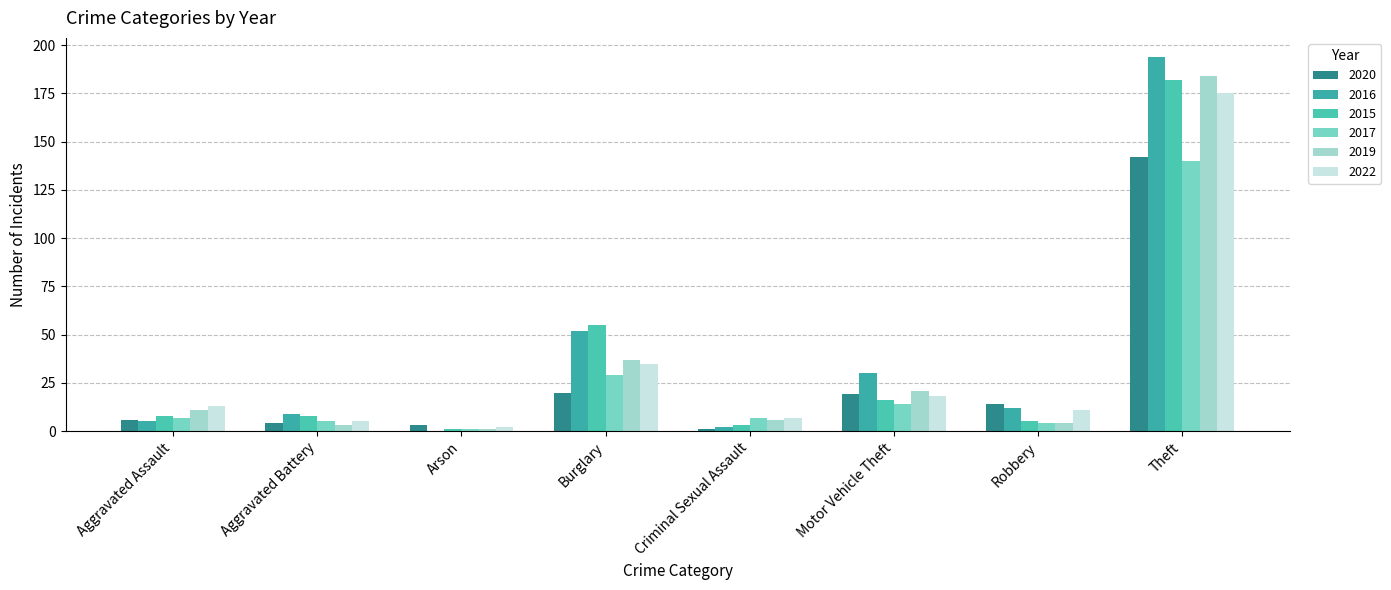

How many distinct data groups are displayed?

6